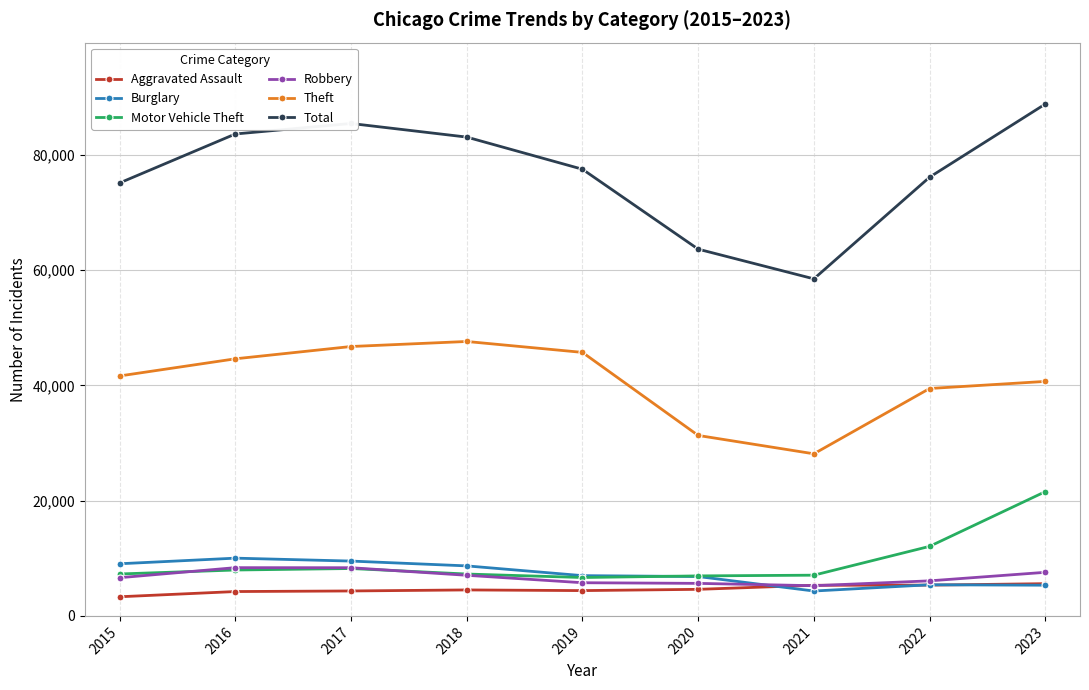

What is the value of the Robbery point at the 9th from the left?

7561